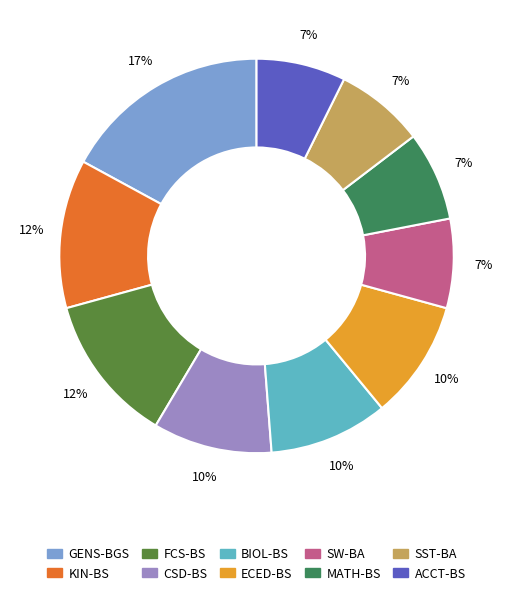

What is the largest slice in the pie chart?

GENS-BGS